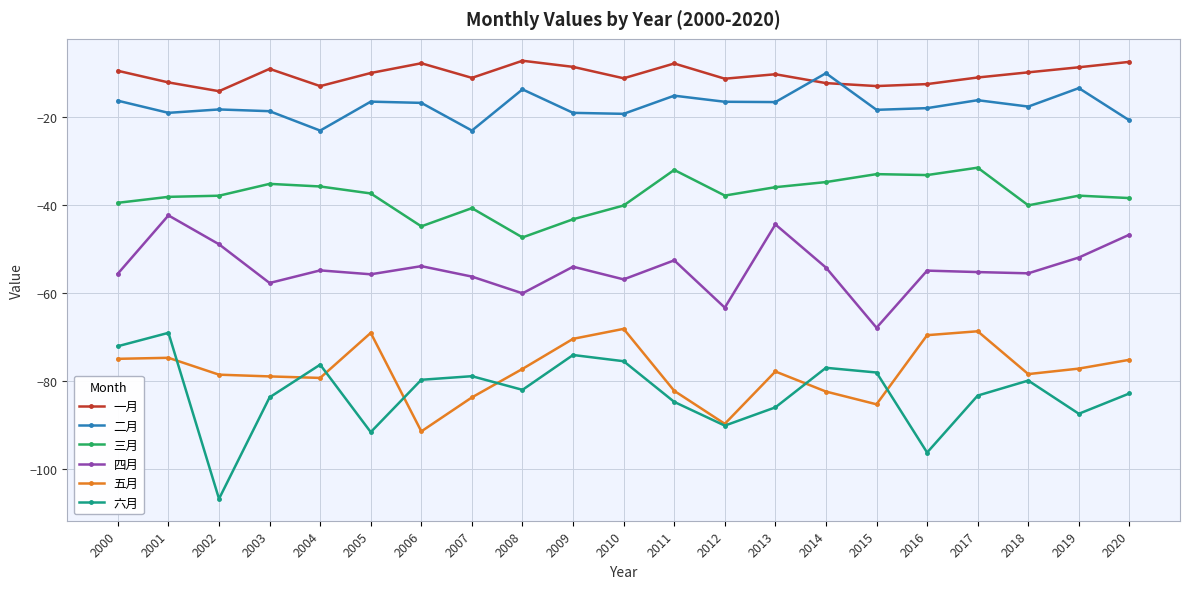

What is the value of the 六月 point at the 16th from the left?

-78.0